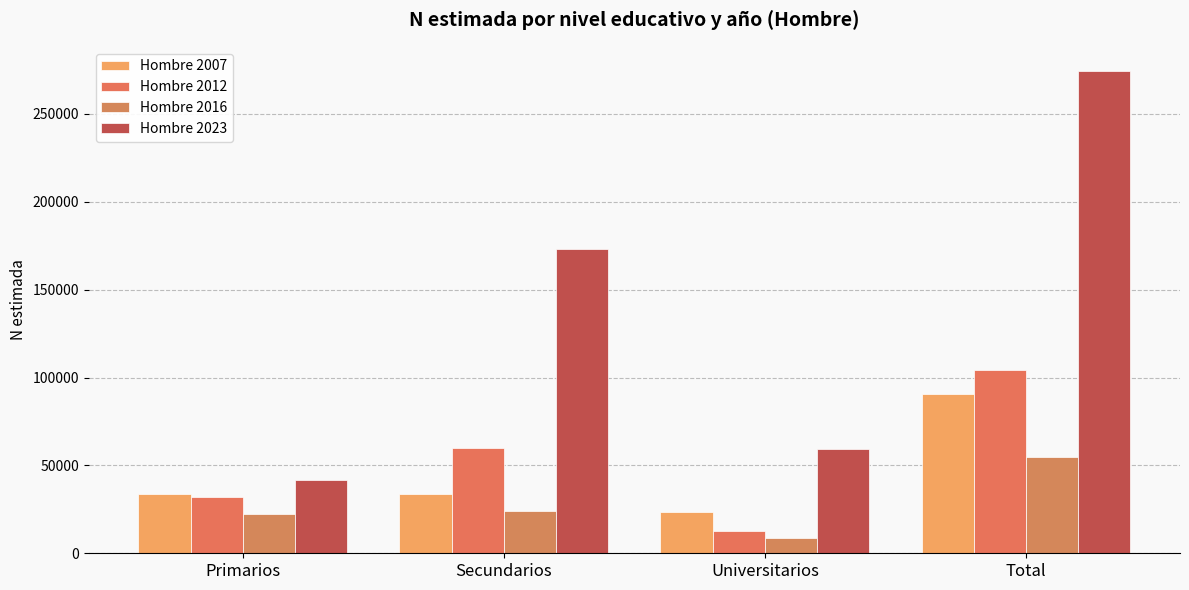

What are all the series names shown in the legend?

Hombre 2007, Hombre 2012, Hombre 2016, Hombre 2023